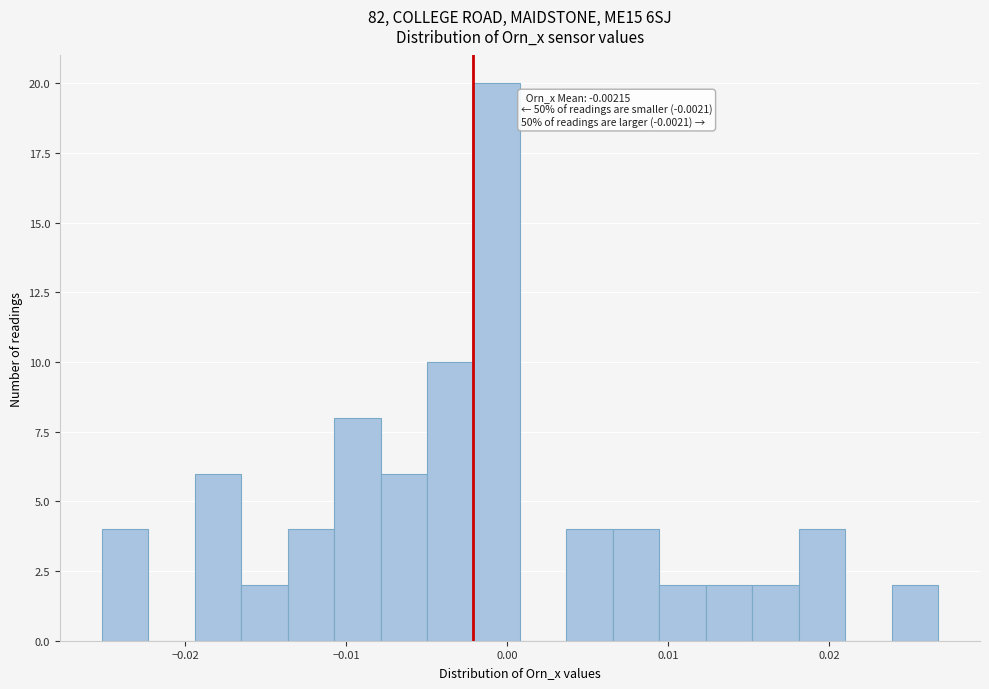

Read against the x-axis, roughly where is the centre of the tallest bar?

-0.001